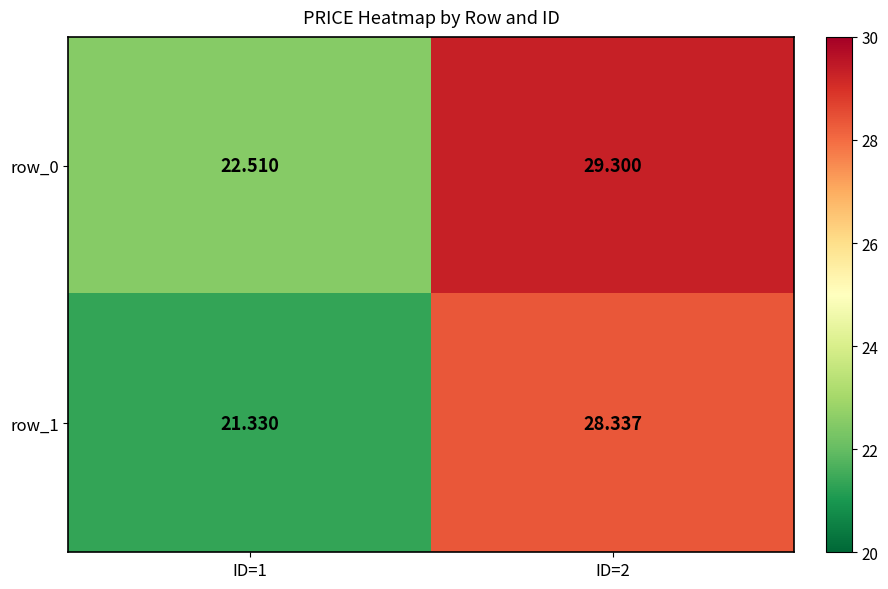

Reading right to left, extract all data points from this chart.

row_0: 29.3	22.5
row_1: 28.3	21.3